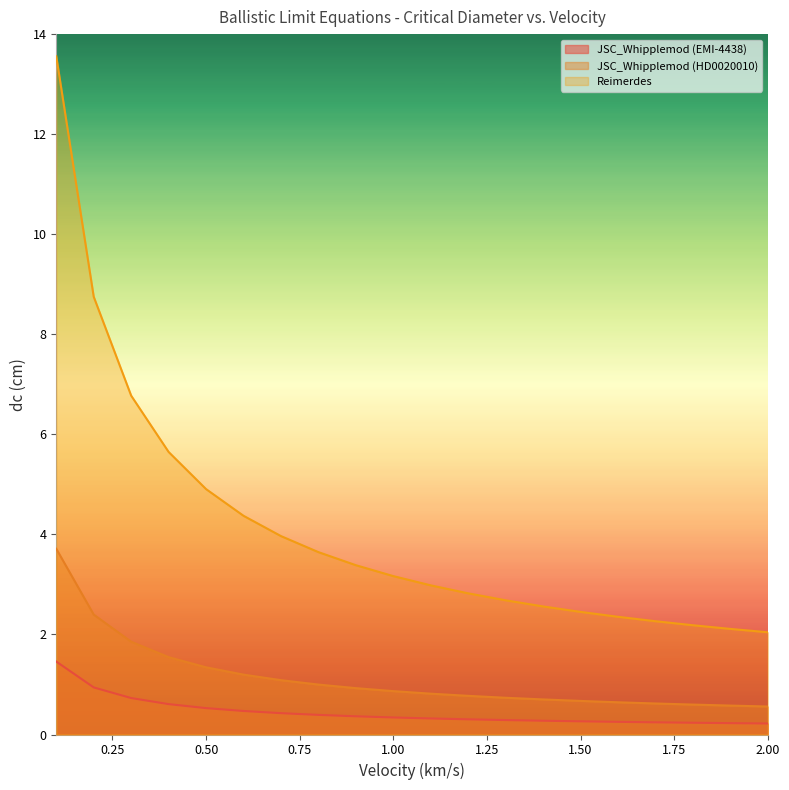

At which category does the chart reach its peak across all series?

0.1